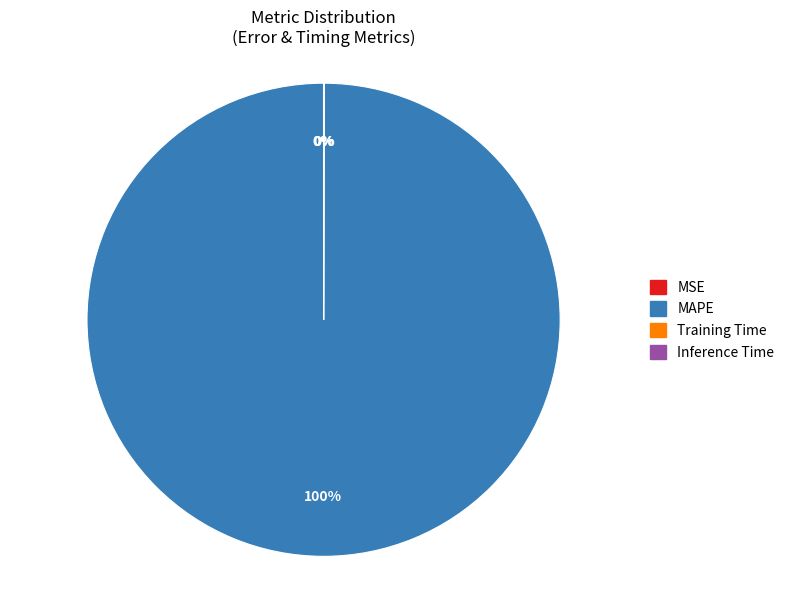

What percentage is the MAPE slice, to the nearest percent?

100%